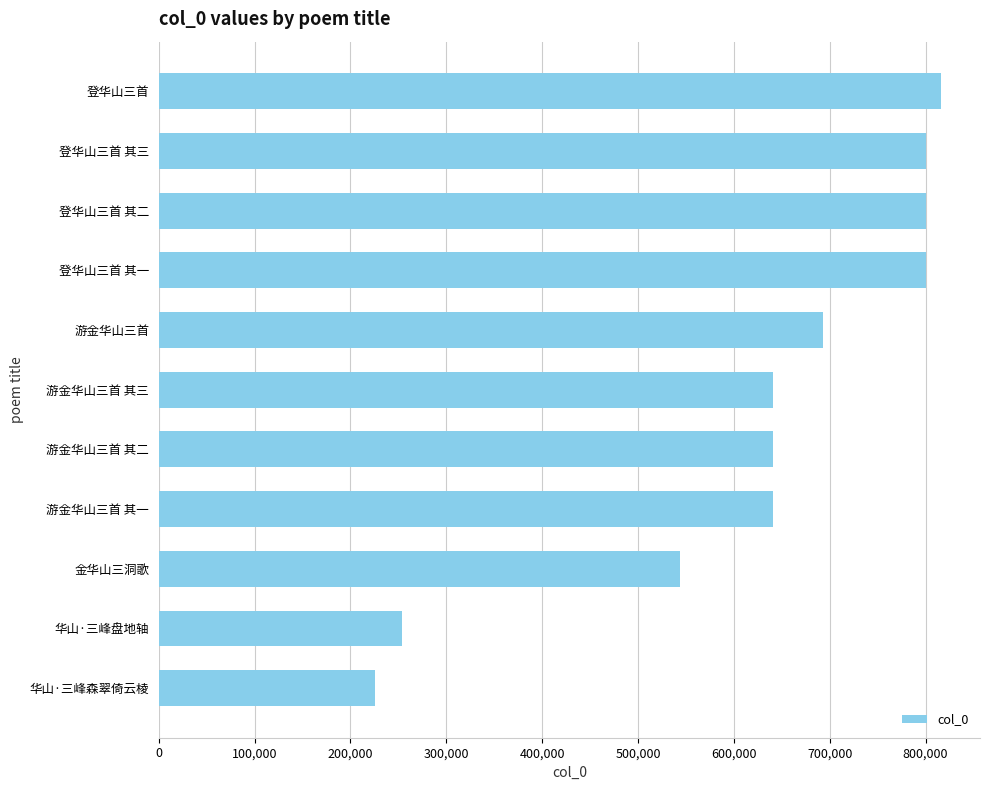

What is the difference between the second highest and second lowest values?

547282